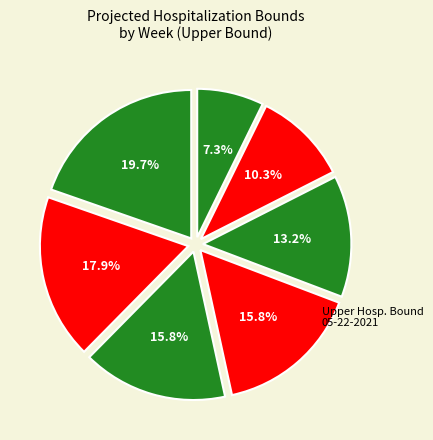

How many segments does this pie chart have?

7